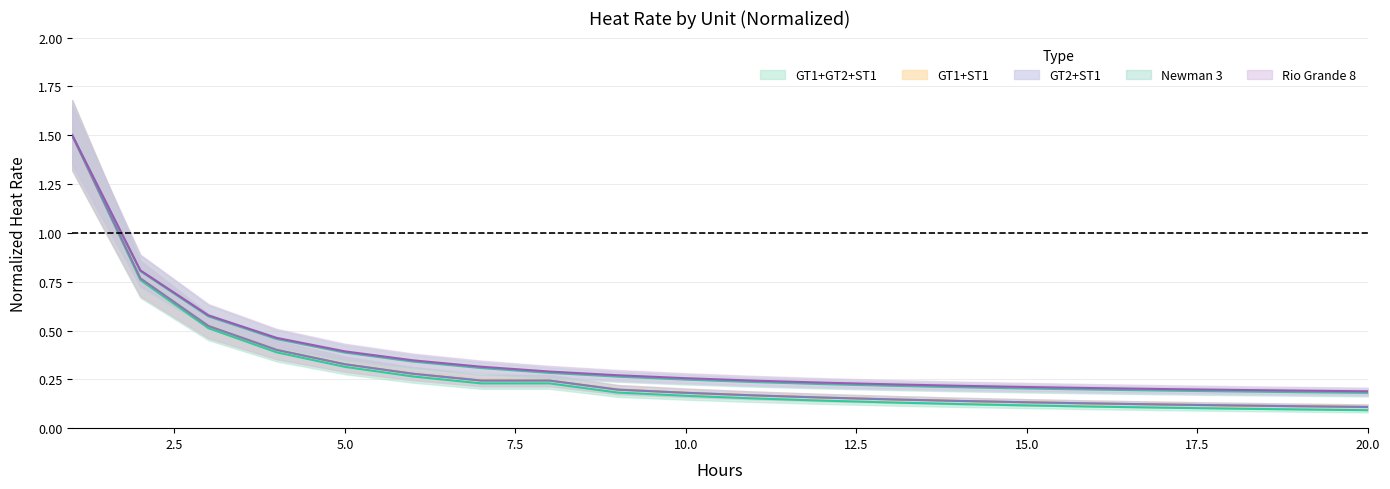

Does the chart have visible grid lines?

Yes